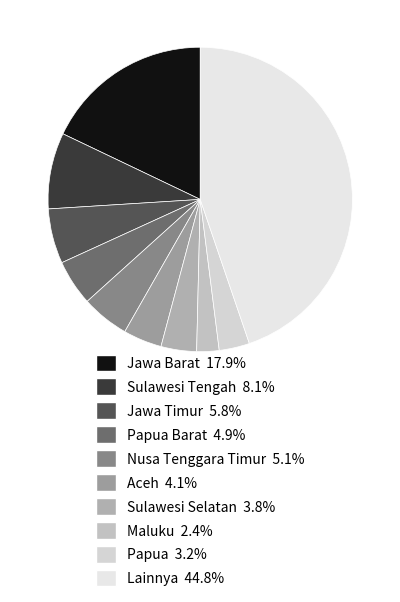

How many slices are in this pie chart?

10